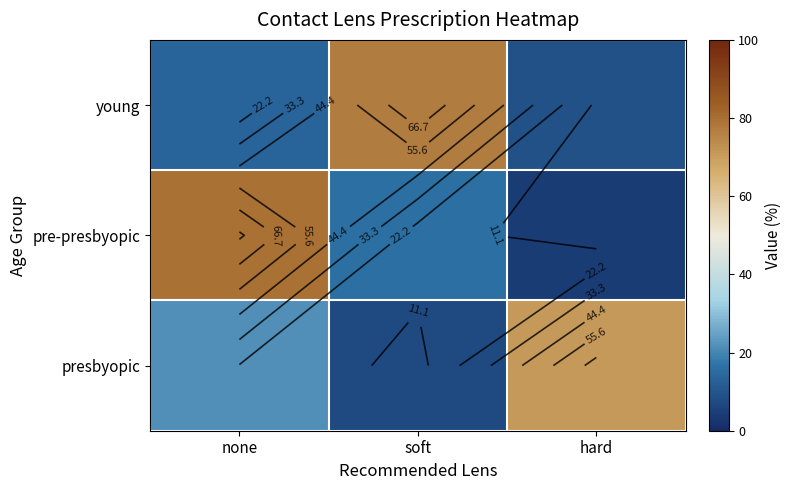

At which category is the sum across all series the highest?

none